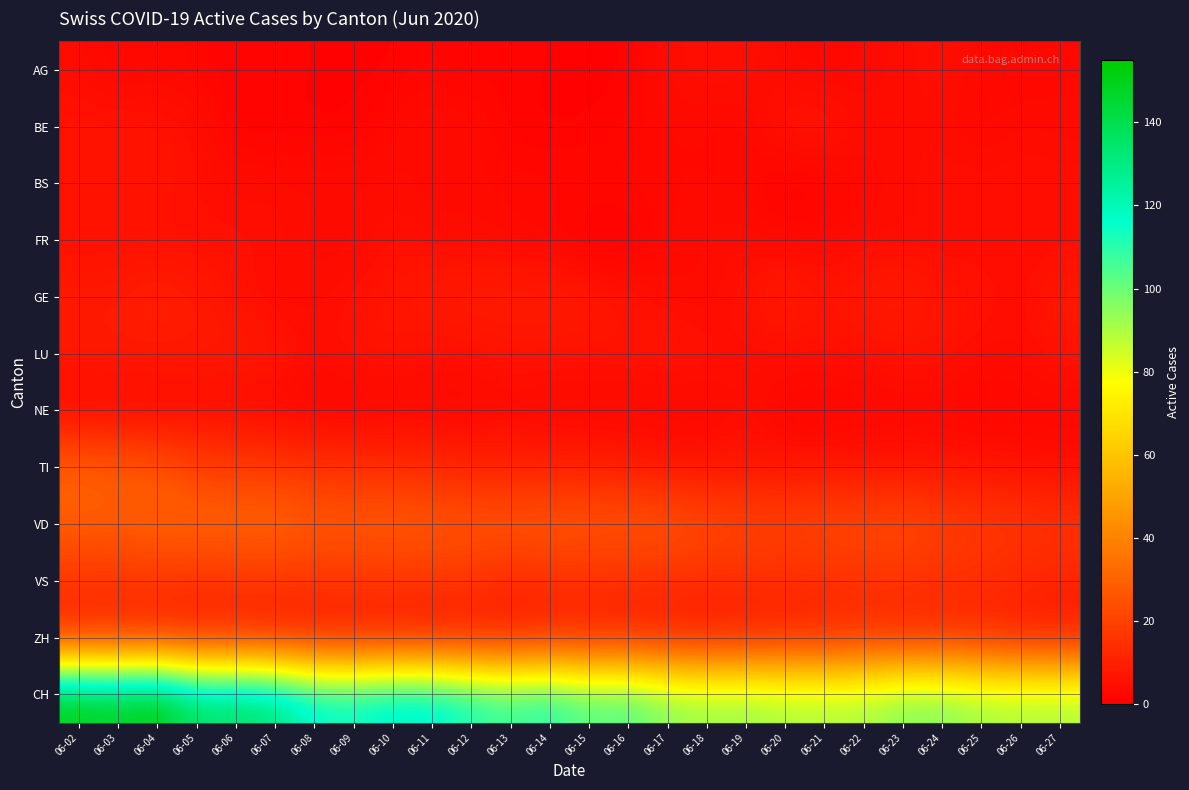

Reading left to right, what are all the values shown in this chart?

AG: 06-02=4	06-03=2	06-04=3	06-05=2	06-06=1	06-07=2	06-08=1	06-09=1	06-10=1	06-11=2	06-12=1	06-13=2	06-14=1	06-15=1	06-16=1	06-17=4	06-18=5	06-19=5	06-20=3	06-21=2	06-22=3	06-23=4	06-24=5	06-25=3	06-26=2	06-27=3
BE: 06-02=6	06-03=6	06-04=6	06-05=5	06-06=1	06-07=1	06-08=1	06-09=1	06-10=3	06-11=4	06-12=4	06-13=1	06-14=1	06-15=1	06-16=2	06-17=3	06-18=3	06-19=2	06-20=7	06-21=7	06-22=4	06-23=4	06-24=4	06-25=2	06-26=4	06-27=3
BS: 06-02=6	06-03=6	06-04=6	06-05=5	06-06=4	06-07=4	06-08=4	06-09=4	06-10=4	06-11=3	06-12=3	06-13=3	06-14=3	06-15=3	06-16=3	06-17=3	06-18=3	06-19=3	06-20=0	06-21=1	06-22=3	06-23=4	06-24=5	06-25=5	06-26=5	06-27=5
FR: 06-02=5	06-03=5	06-04=5	06-05=5	06-06=5	06-07=5	06-08=3	06-09=3	06-10=5	06-11=4	06-12=4	06-13=3	06-14=2	06-15=0	06-16=0	06-17=3	06-18=4	06-19=4	06-20=3	06-21=3	06-22=4	06-23=4	06-24=4	06-25=4	06-26=4	06-27=4
GE: 06-02=8	06-03=8	06-04=10	06-05=8	06-06=6	06-07=3	06-08=4	06-09=5	06-10=7	06-11=8	06-12=9	06-13=9	06-14=9	06-15=8	06-16=6	06-17=4	06-18=3	06-19=6	06-20=9	06-21=6	06-22=8	06-23=9	06-24=6	06-25=6	06-26=4	06-27=8
LU: 06-02=8	06-03=8	06-04=8	06-05=8	06-06=8	06-07=8	06-08=4	06-09=6	06-10=6	06-11=5	06-12=5	06-13=6	06-14=6	06-15=6	06-16=6	06-17=7	06-18=6	06-19=4	06-20=5	06-21=5	06-22=5	06-23=6	06-24=6	06-25=4	06-26=4	06-27=6
NE: 06-02=2	06-03=2	06-04=2	06-05=3	06-06=3	06-07=2	06-08=1	06-09=1	06-10=2	06-11=2	06-12=2	06-13=3	06-14=2	06-15=2	06-16=2	06-17=2	06-18=2	06-19=5	06-20=1	06-21=1	06-22=2	06-23=2	06-24=2	06-25=1	06-26=2	06-27=2
TI: 06-02=30	06-03=28	06-04=26	06-05=20	06-06=18	06-07=17	06-08=15	06-09=14	06-10=13	06-11=12	06-12=10	06-13=10	06-14=9	06-15=9	06-16=8	06-17=6	06-18=6	06-19=6	06-20=6	06-21=6	06-22=6	06-23=6	06-24=6	06-25=6	06-26=5	06-27=4
VD: 06-02=29	06-03=28	06-04=31	06-05=31	06-06=31	06-07=32	06-08=28	06-09=28	06-10=29	06-11=28	06-12=27	06-13=27	06-14=28	06-15=27	06-16=27	06-17=27	06-18=24	06-19=22	06-20=21	06-21=23	06-22=23	06-23=24	06-24=20	06-25=18	06-26=17	06-27=16
VS: 06-02=16	06-03=16	06-04=16	06-05=15	06-06=16	06-07=16	06-08=16	06-09=16	06-10=16	06-11=16	06-12=16	06-13=12	06-14=14	06-15=14	06-16=14	06-17=14	06-18=13	06-19=14	06-20=13	06-21=14	06-22=15	06-23=15	06-24=14	06-25=14	06-26=12	06-27=11
ZH: 06-02=11	06-03=11	06-04=11	06-05=9	06-06=9	06-07=8	06-08=7	06-09=7	06-10=7	06-11=6	06-12=7	06-13=8	06-14=9	06-15=9	06-16=9	06-17=8	06-18=8	06-19=8	06-20=10	06-21=10	06-22=13	06-23=11	06-24=12	06-25=11	06-26=8	06-27=8
CH: 06-02=152	06-03=149	06-04=155	06-05=136	06-06=138	06-07=134	06-08=119	06-09=117	06-10=122	06-11=122	06-12=114	06-13=108	06-14=113	06-15=103	06-16=106	06-17=96	06-18=93	06-19=94	06-20=91	06-21=91	06-22=91	06-23=97	06-24=97	06-25=92	06-26=91	06-27=91